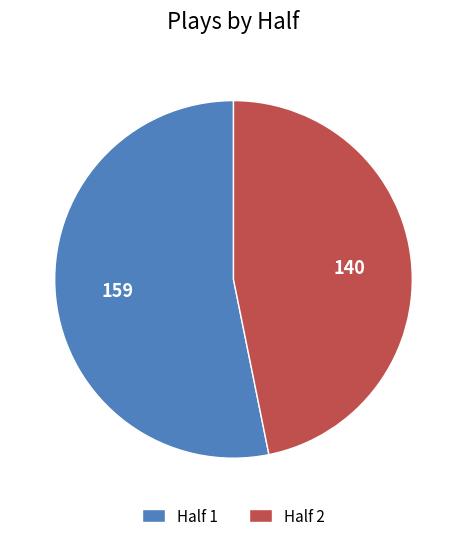

Which has a higher value, Half 2 or Half 1?

Half 1